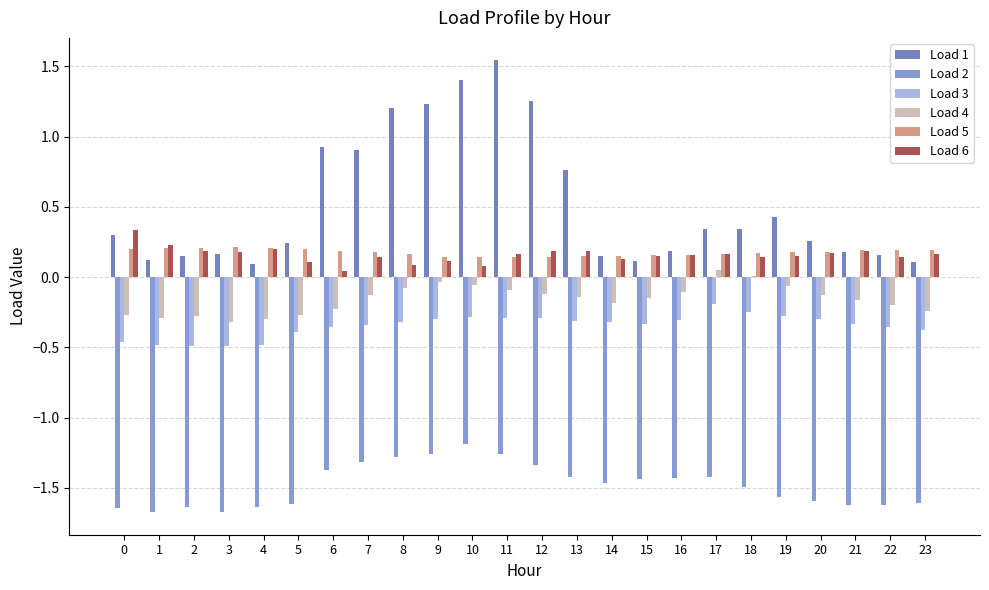

What is the sum of all Load 1 values?

12.6